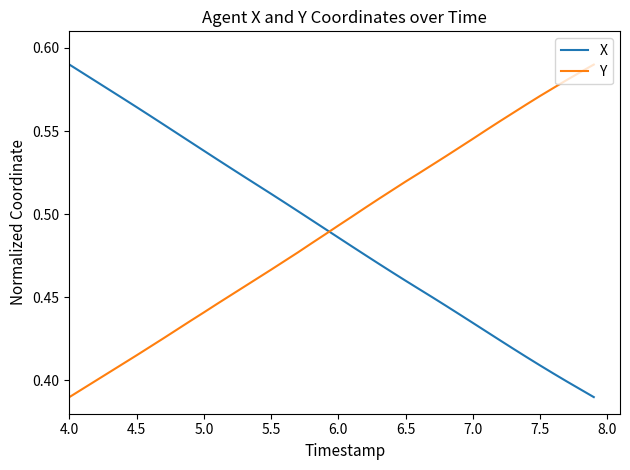

True or false: X and Y cross at least once.

True